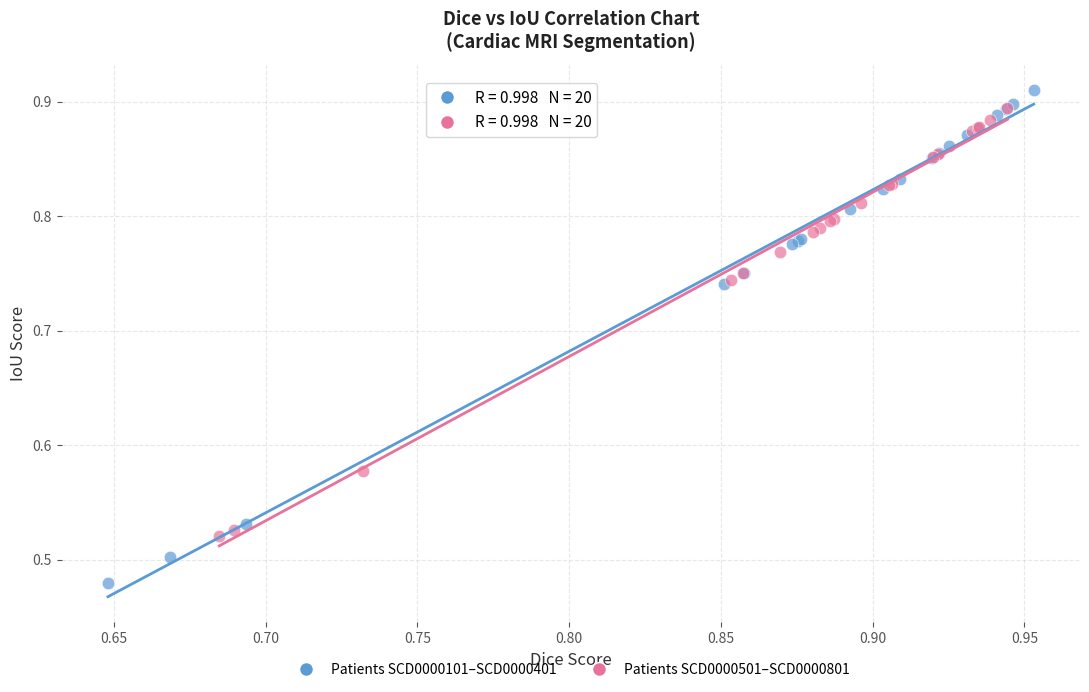

Which series has the widest spread of Y values?

Patients SCD0000101–SCD0000401